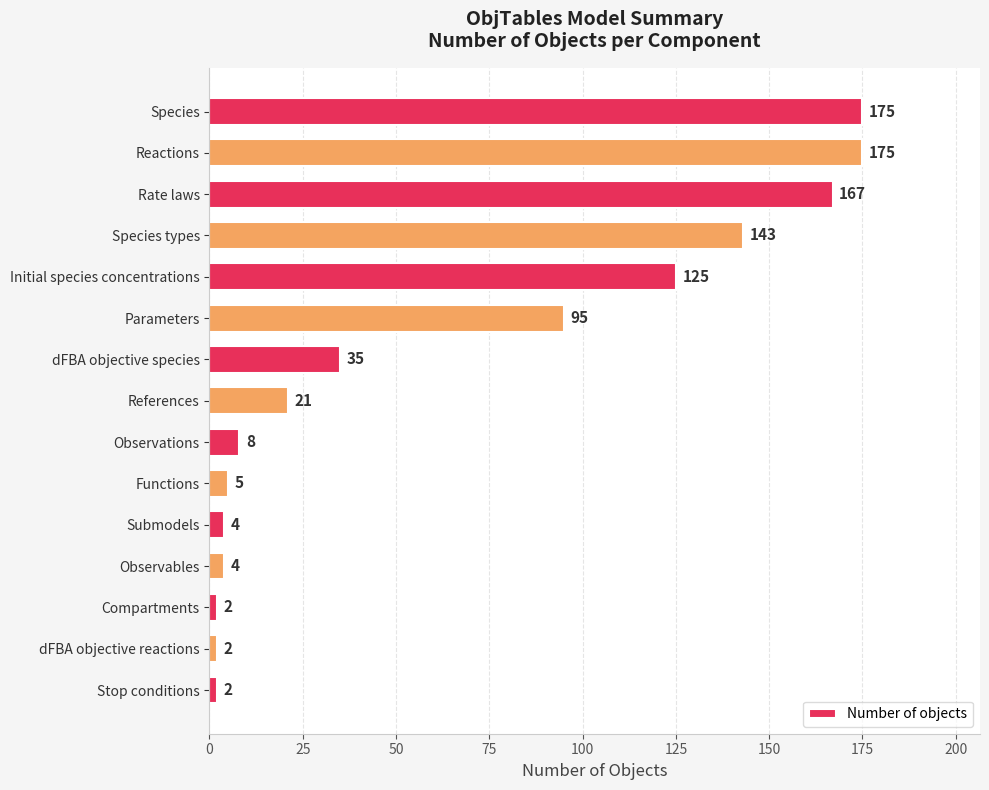

Between Observables and Reactions, which is larger?

Reactions